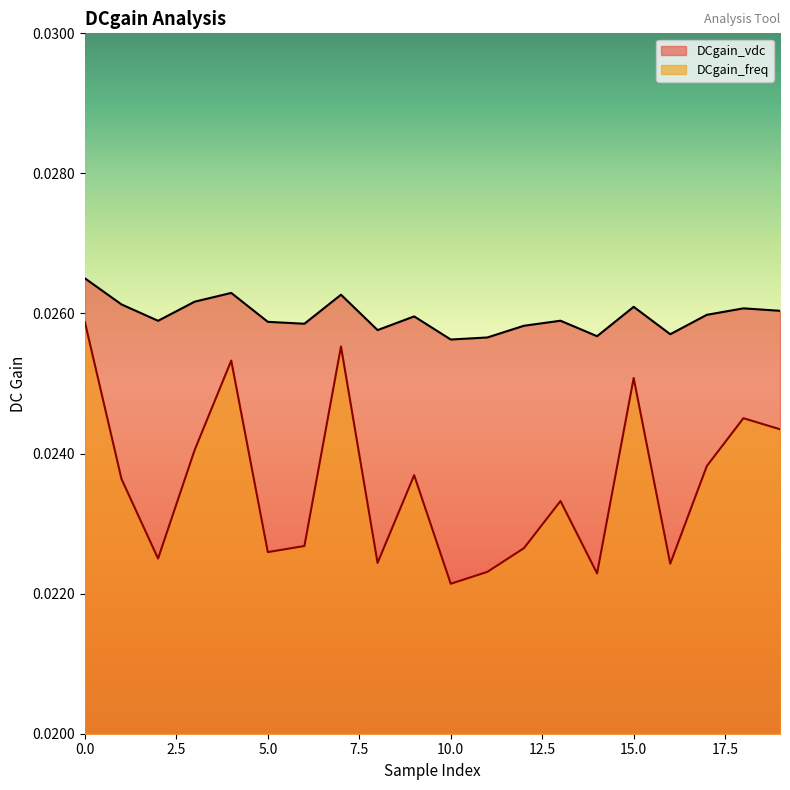

Which series has the largest range (max minus min)?

DCgain_freq